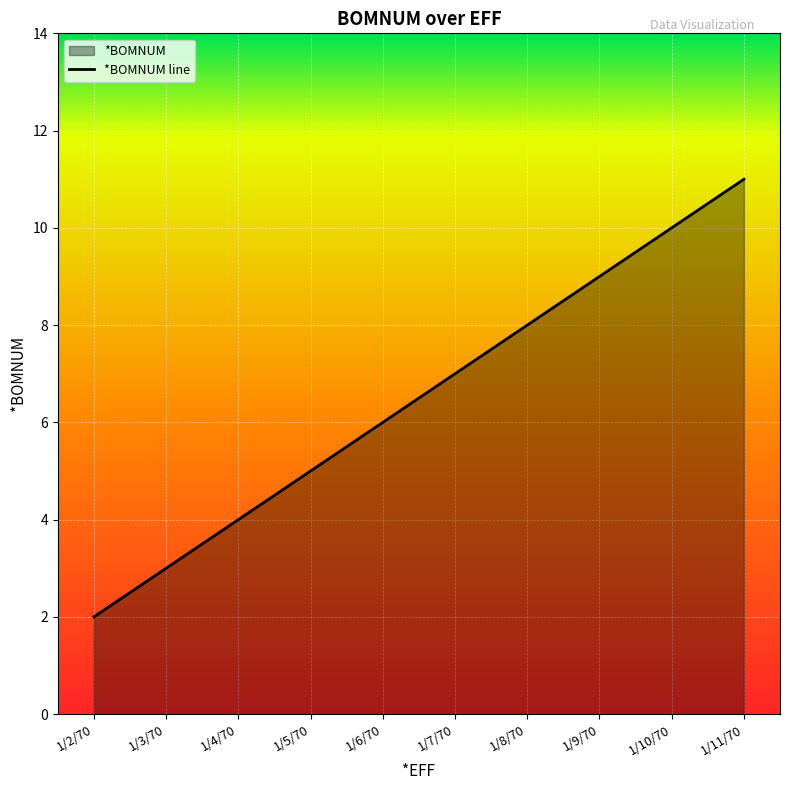

Approximately how many times larger is the value at 1/9/70 compared to 1/5/70?

1.8